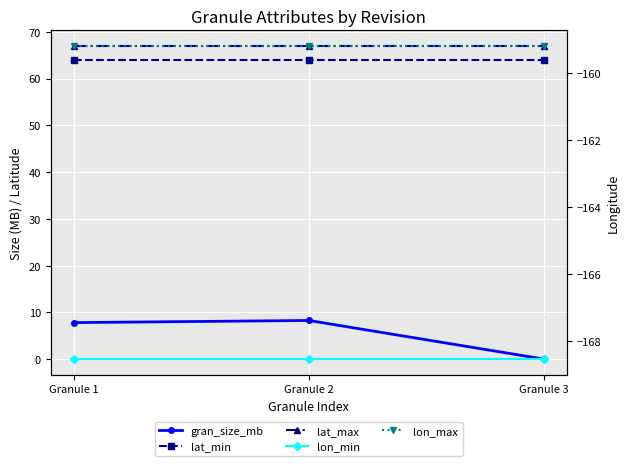

What is the sum of the lat_min values at Granule 2 and Granule 3?

127.9